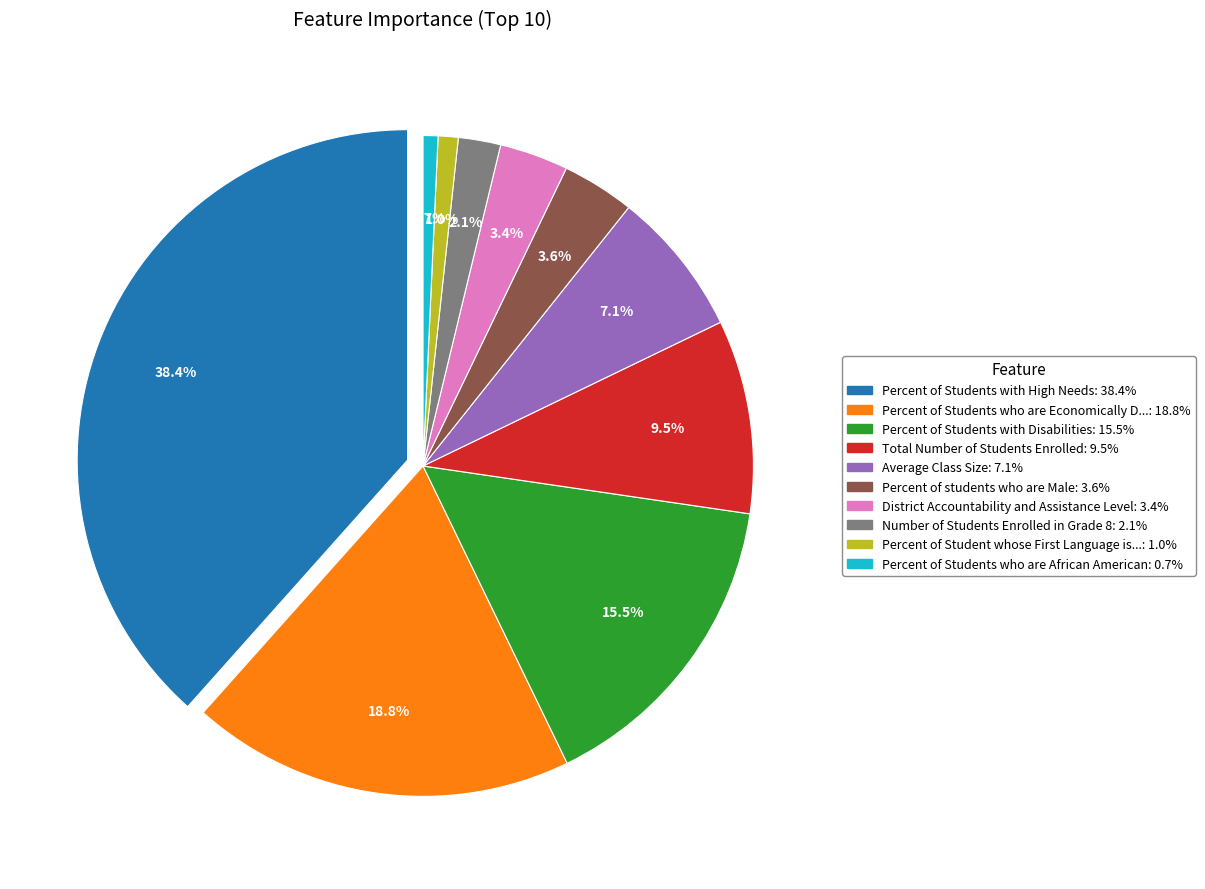

What is the smallest slice in the pie chart?

Percent of Students who are African American